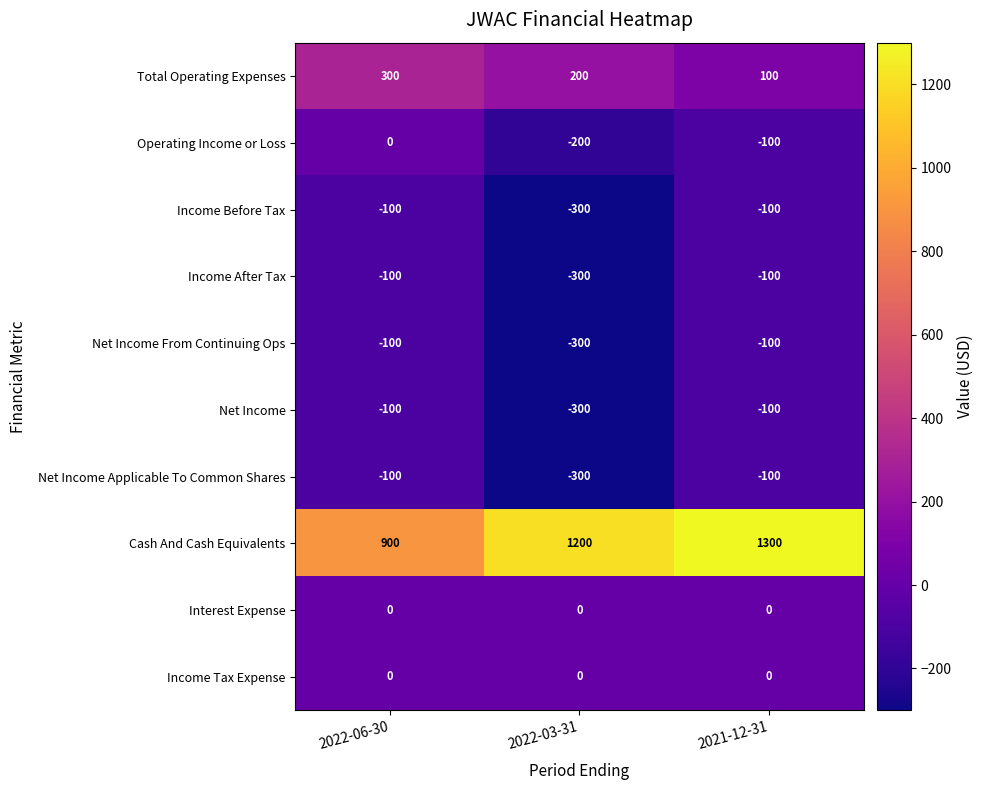

At how many categories does at least one series exceed 658?

3